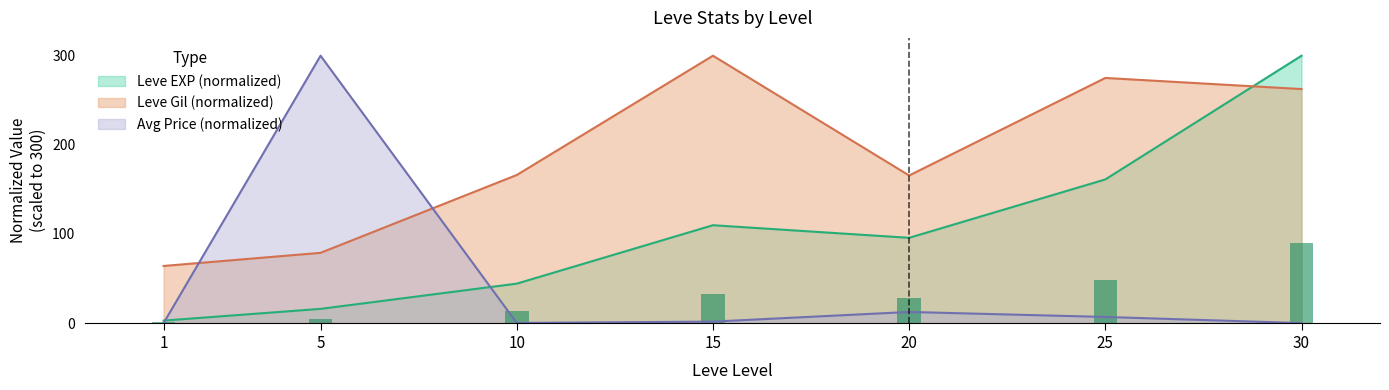

At which label is Leve EXP closest to 151?

25